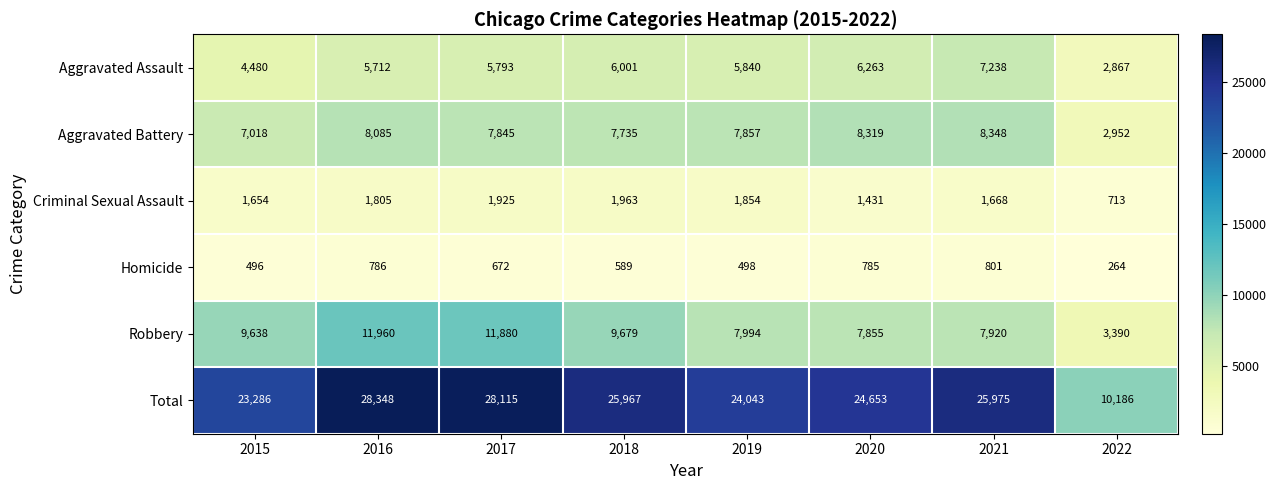

How many series are shown in this chart?

6